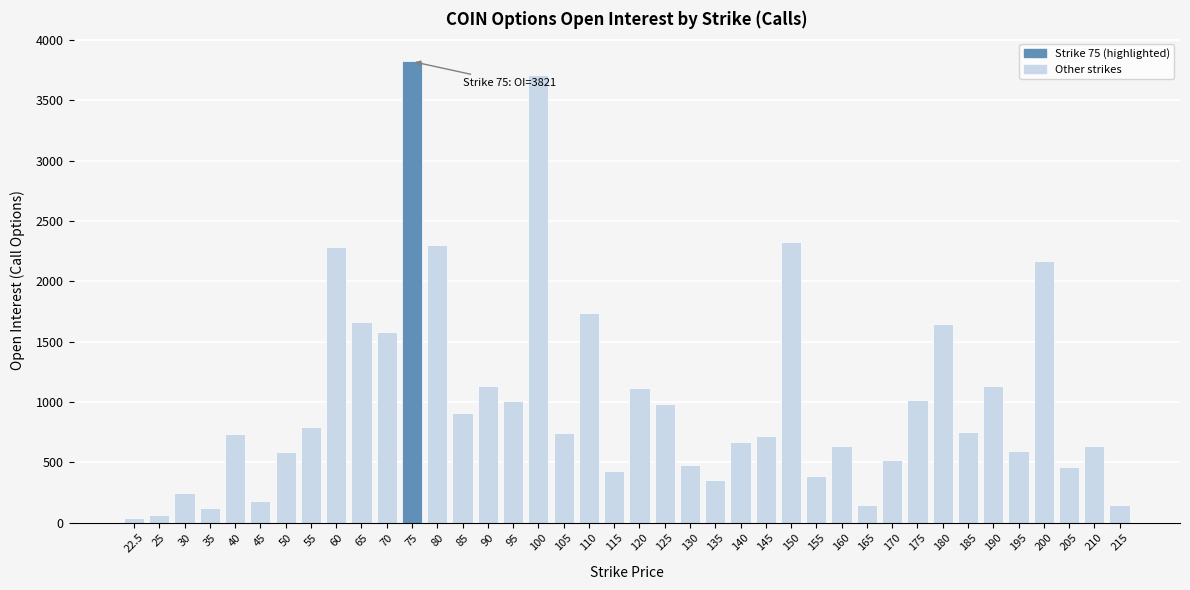

What is the maximum value shown in the chart?

3821